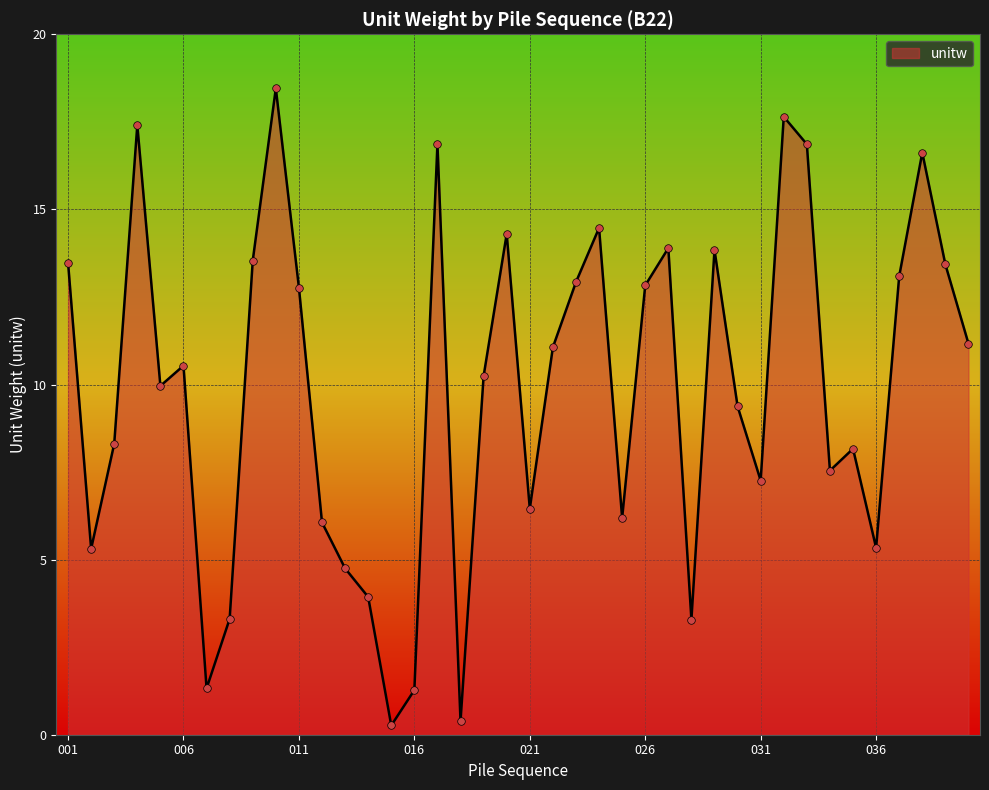

What is the difference between the maximum and minimum values?

18.2